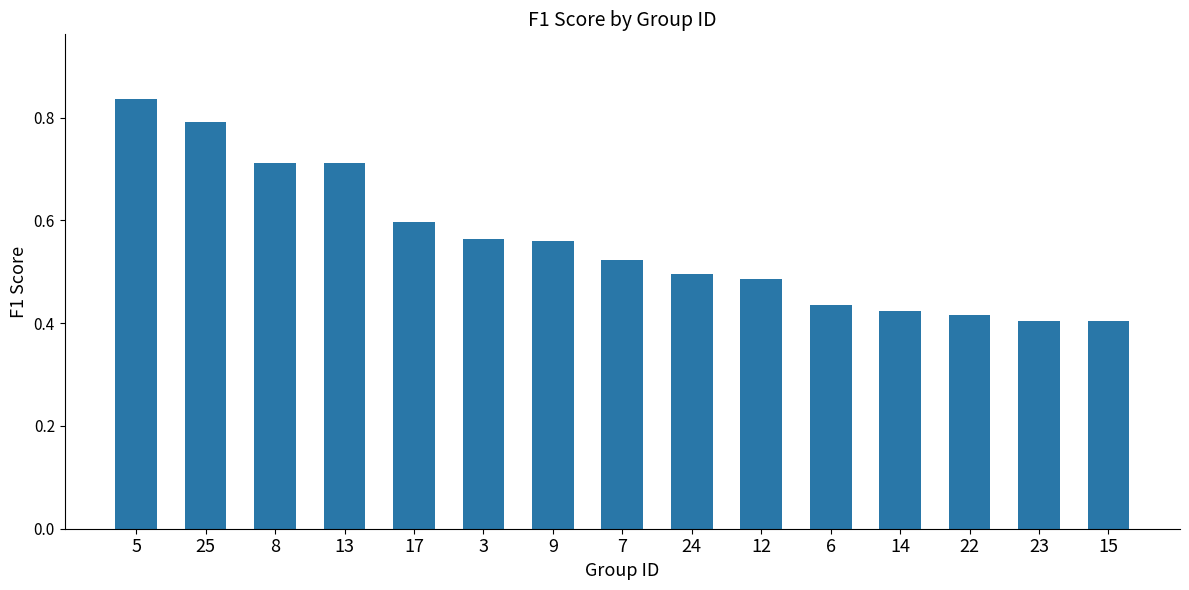

Which label corresponds to the largest value in the chart?

5